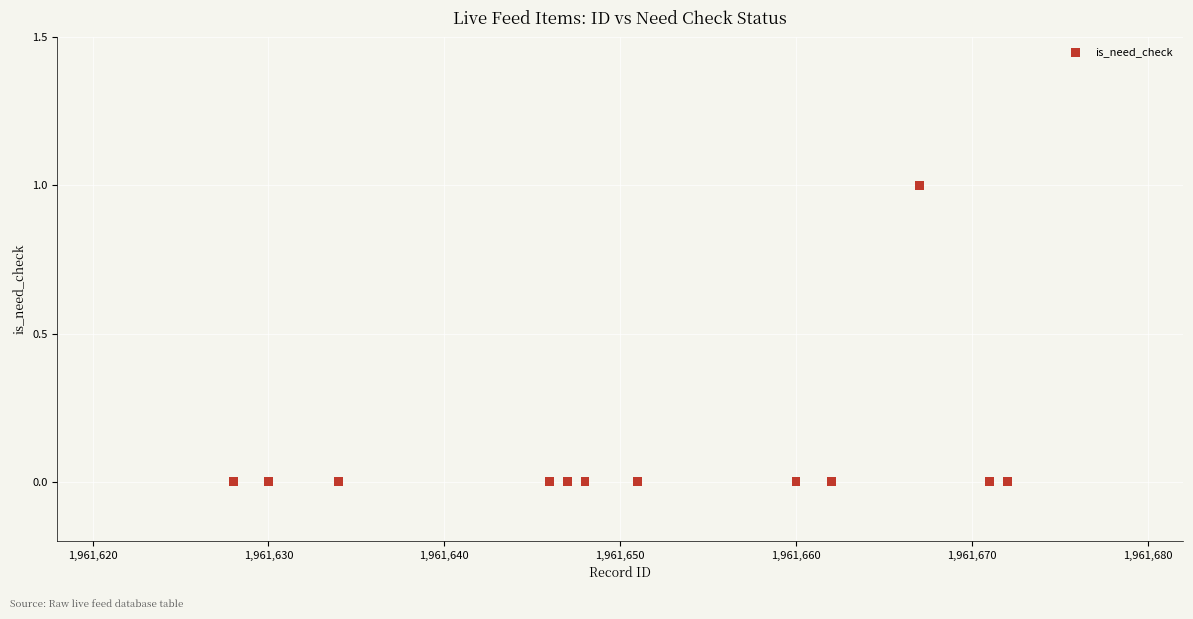

What is the range of X values (max minus min)?

44